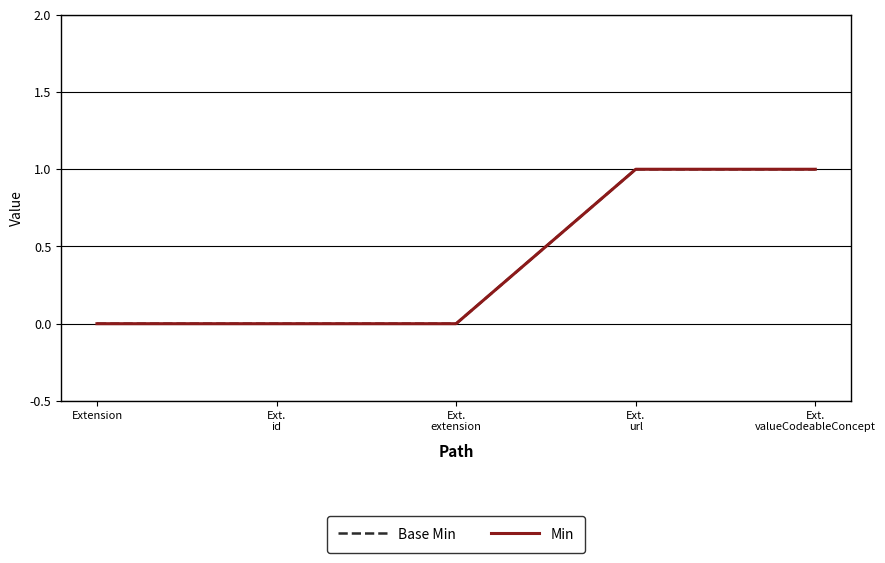

Does the chart display data point markers on the line(s)?

No